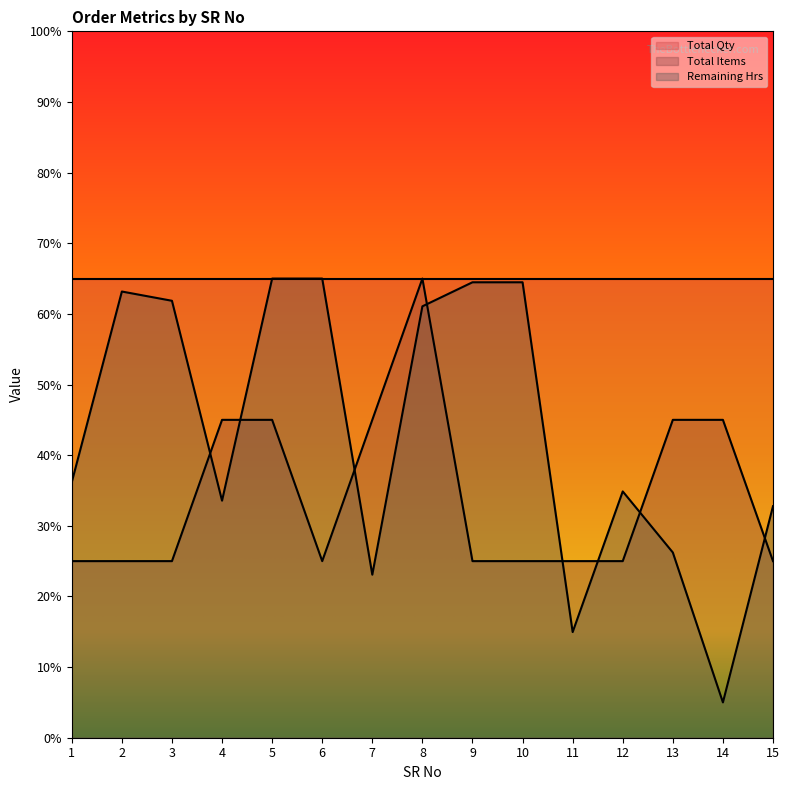

What are all the series names shown in the legend?

Total Qty, Total Items, Remaining Hrs